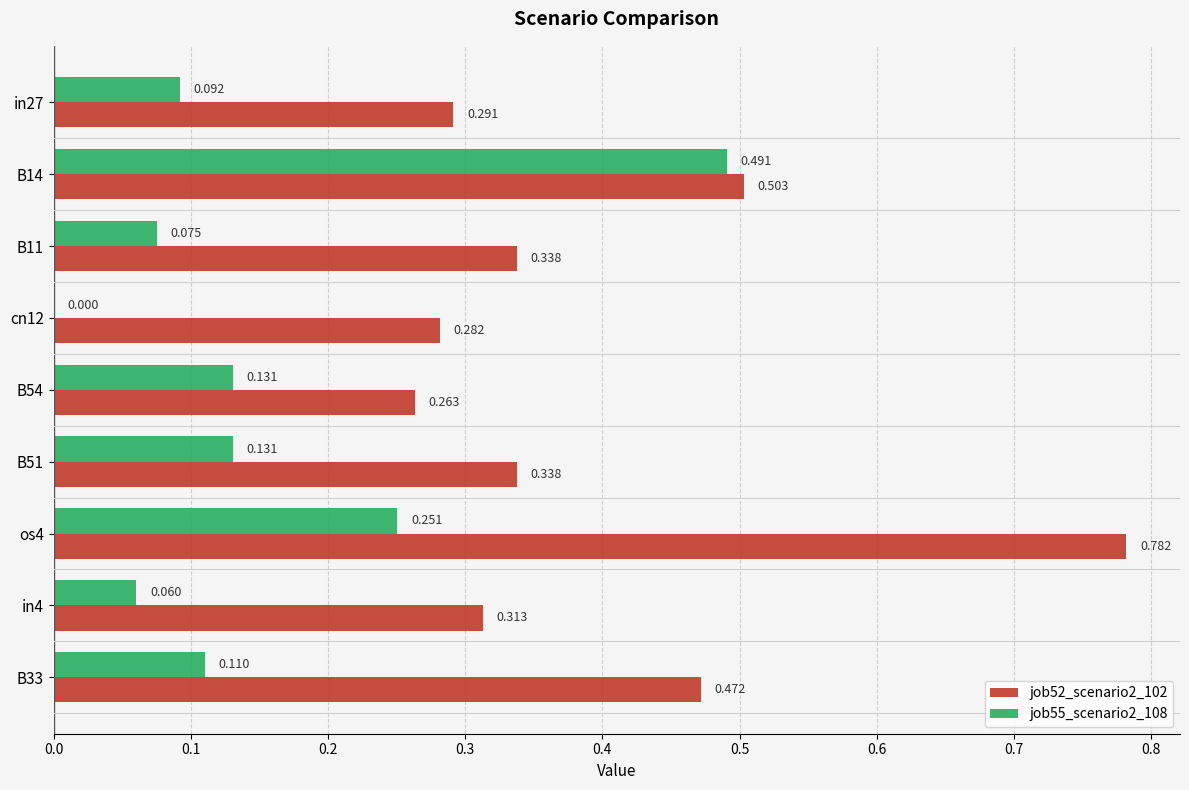

How many positive values does the job55_scenario2_108 series have?

8